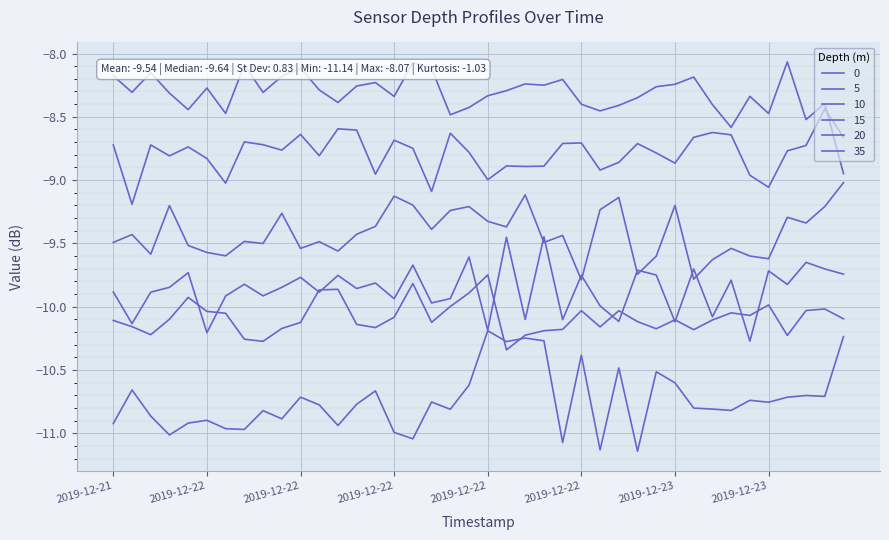

True or false: 10 and 20 intersect in this chart.

False